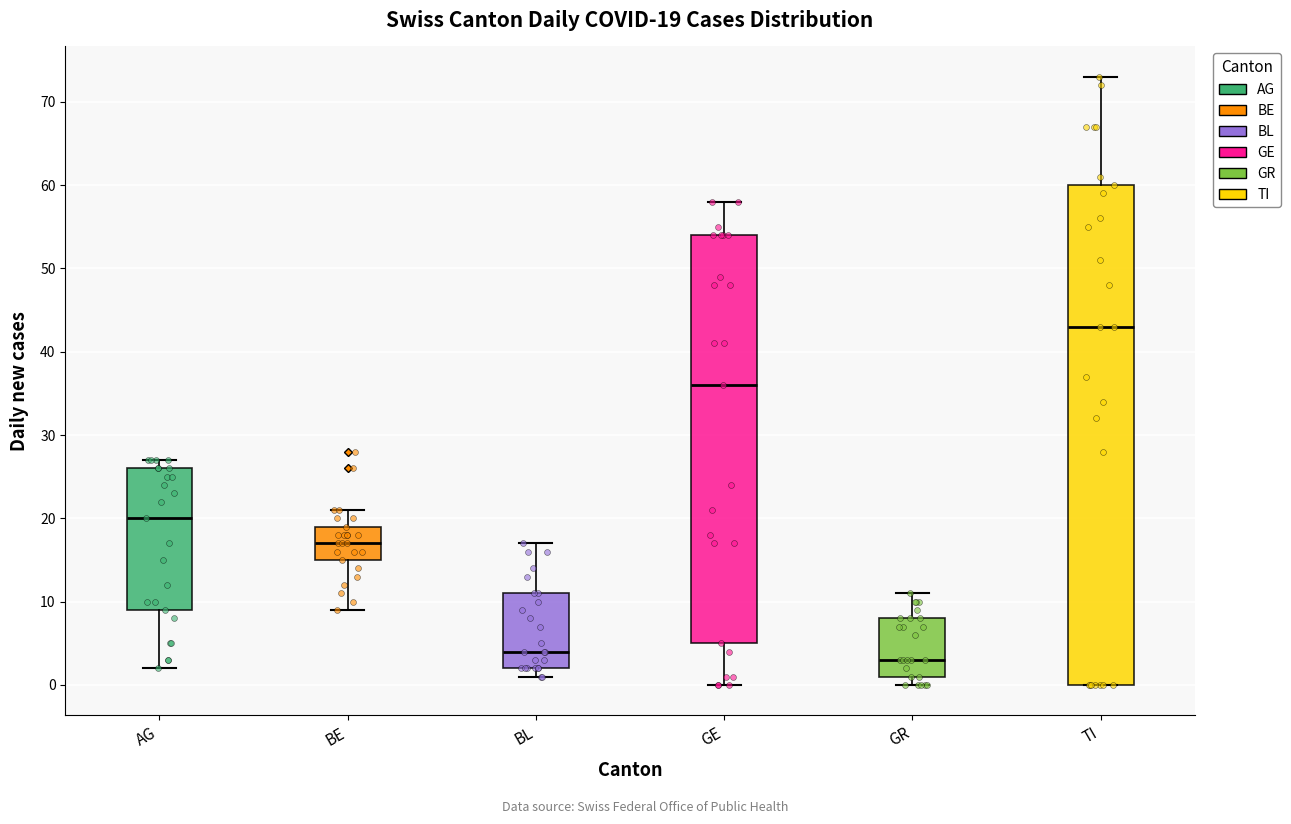

Comparing the boxes themselves (not the whiskers), which one is the tallest?

TI